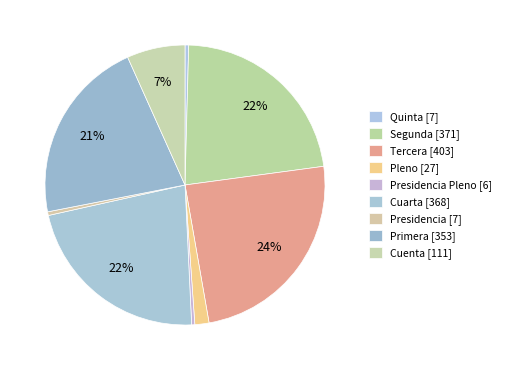

How many slices are in this pie chart?

9